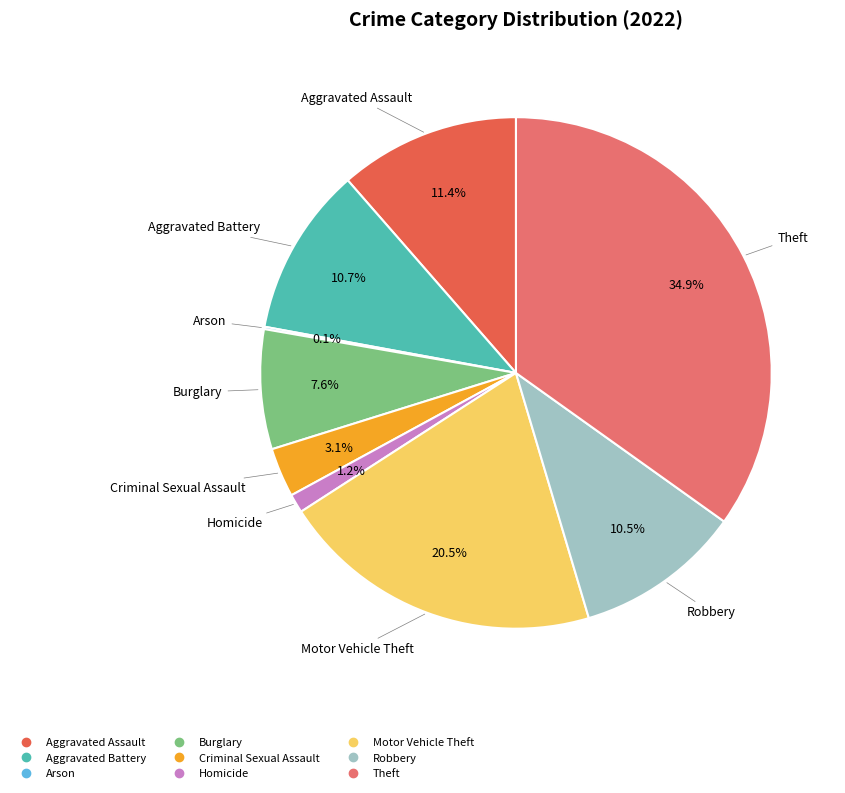

Does Criminal Sexual Assault account for over 50% of the chart?

No